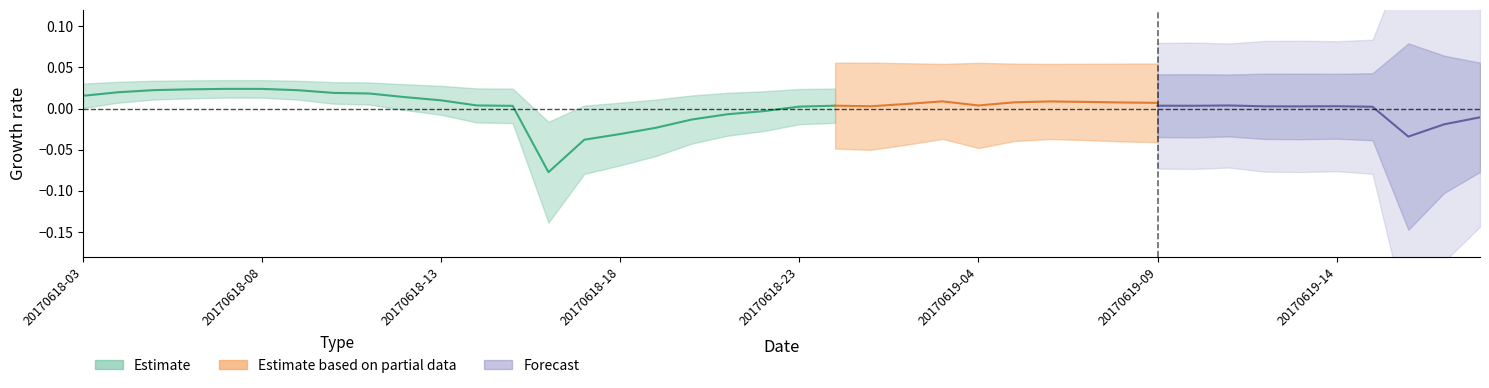

How many data points does each series have?

40